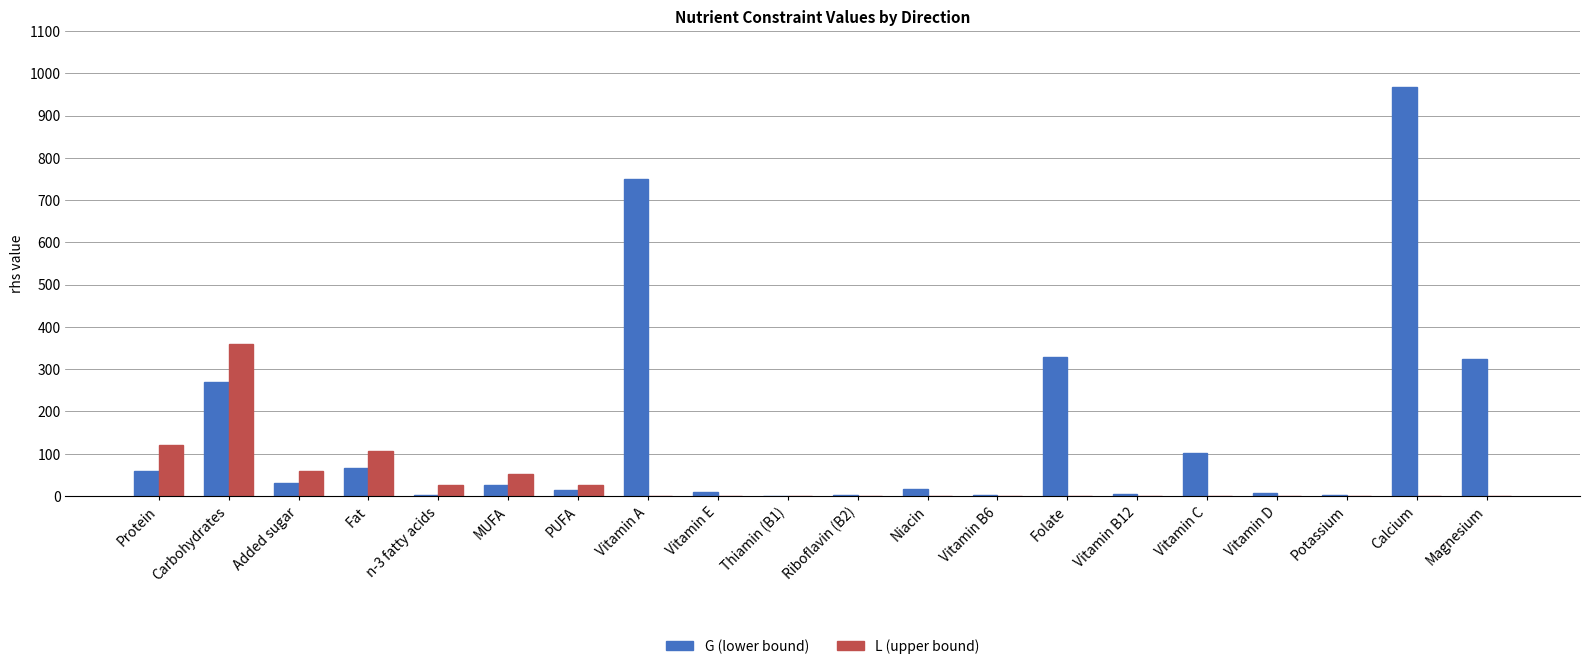

At which category is the sum across all series the highest?

Calcium